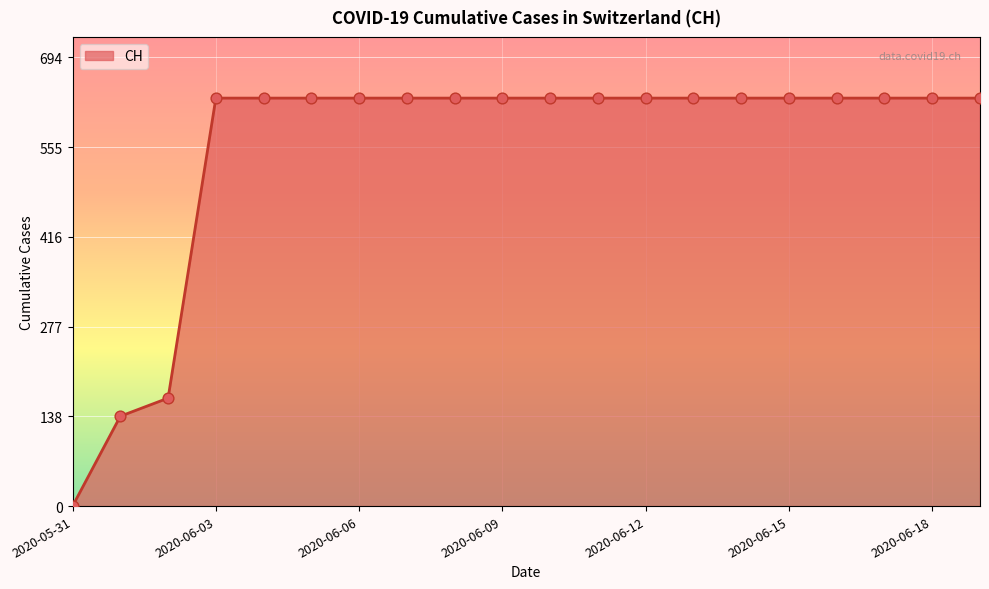

What is the difference between the maximum and minimum values?

631